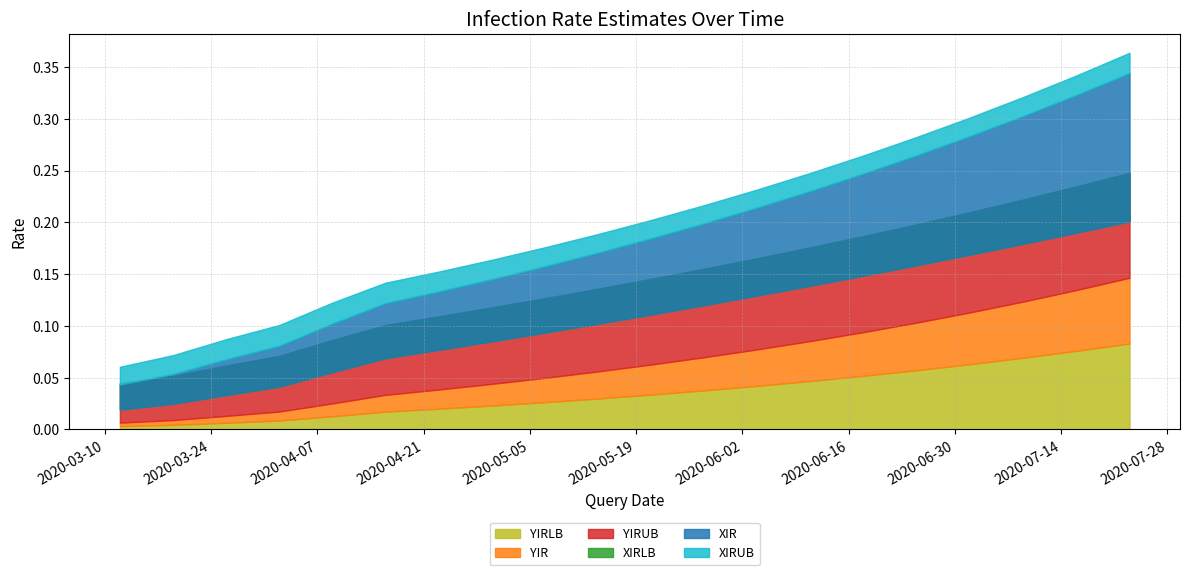

True or false: XIRUB and XIRLB cross at least once.

False